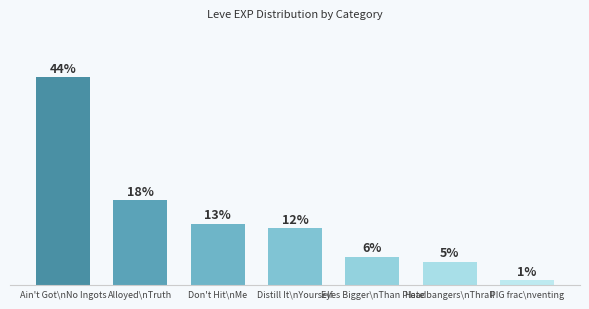

Which category has the highest value across all series?

Ain't Got\nNo Ingots